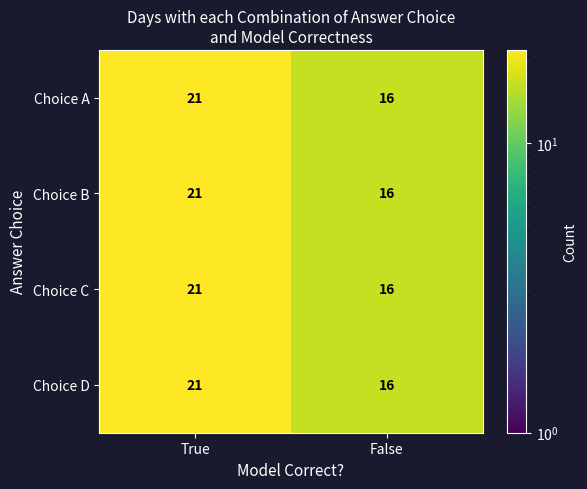

True or false: Choice B has a value of 21 at True.

True